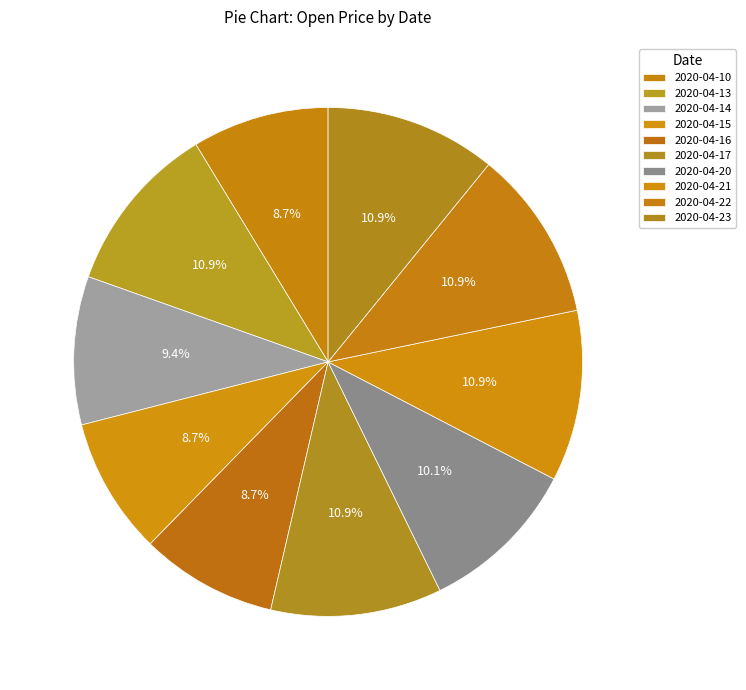

Does 2020-04-20 represent more than half of the total?

No